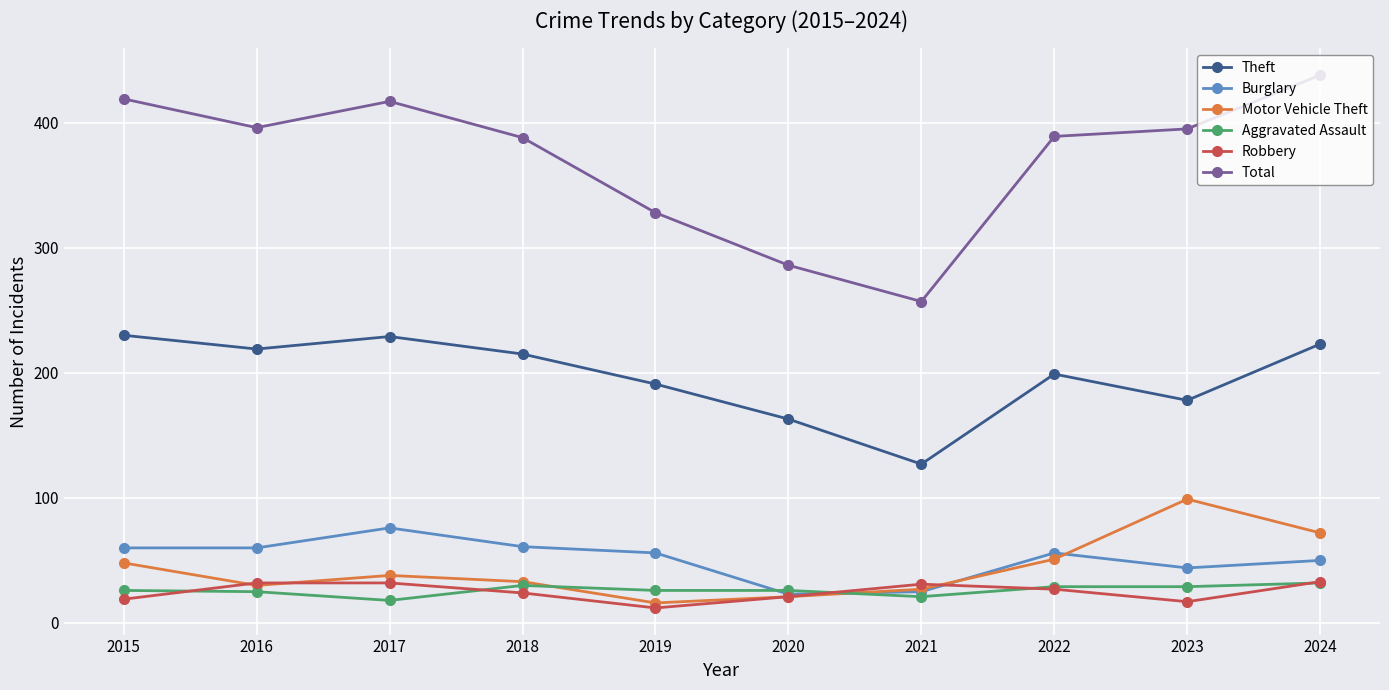

What is the maximum value for Motor Vehicle Theft?

99